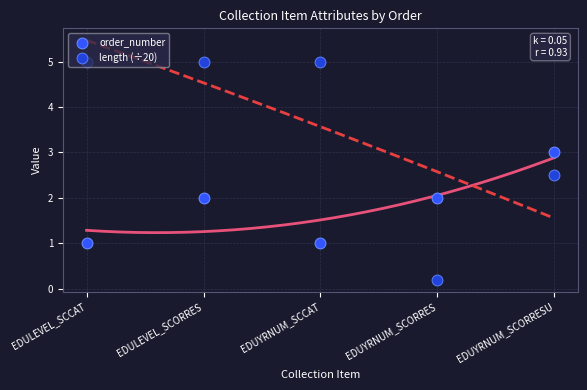

Which series has the largest Y range (max minus min)?

length (÷20)